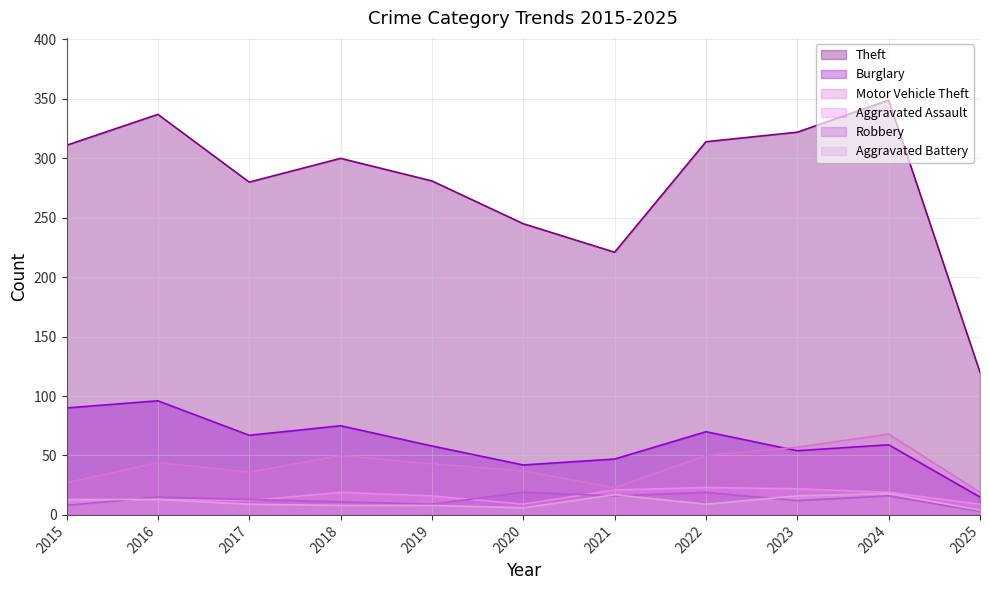

What is the sum of the Aggravated Battery values at 2025 and 2015?

17